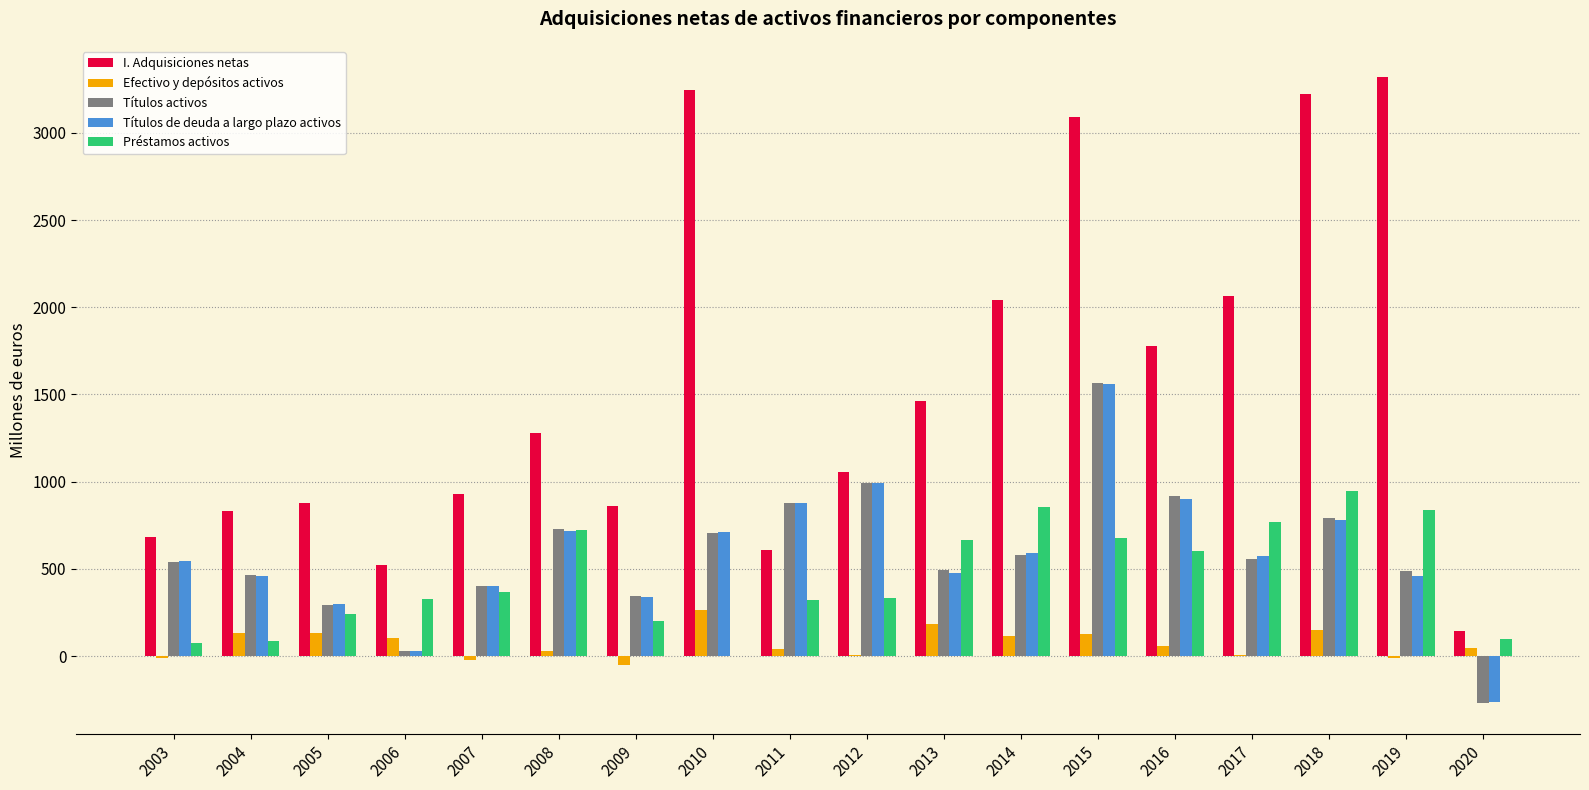

What is the average value of the Préstamos activos series?

451